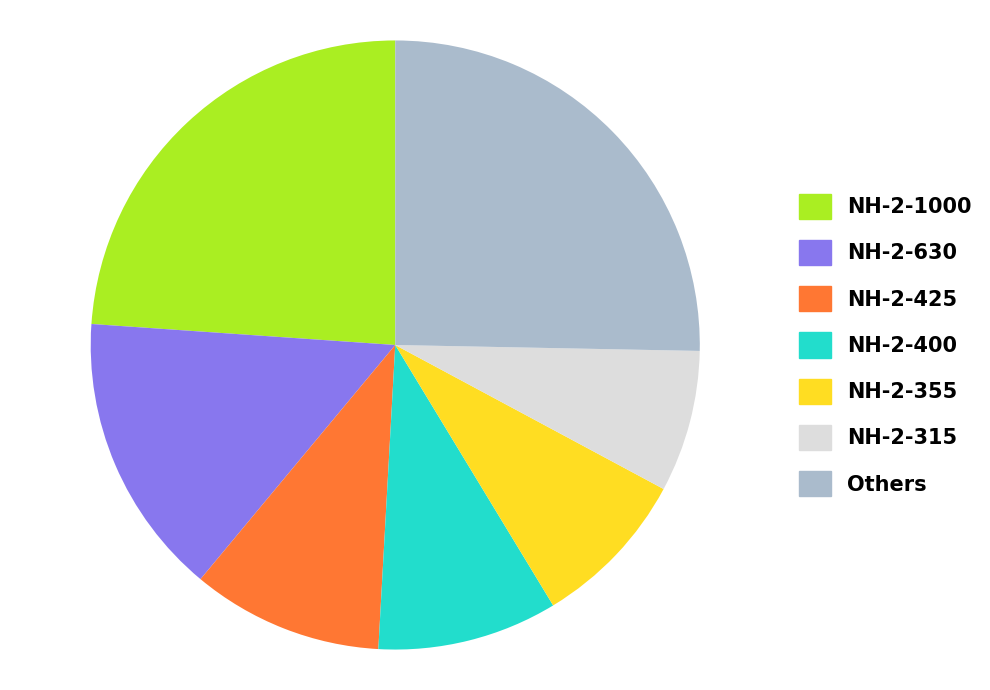

What is the smallest slice in the pie chart?

NH-2-315